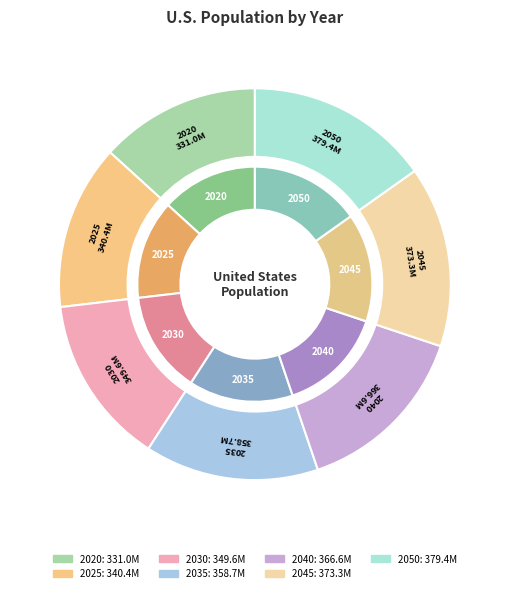

Does any single category account for the majority?

No